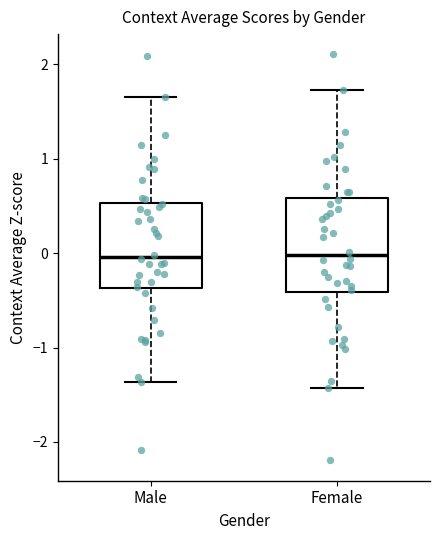

Reading left to right, transcribe this box plot: for each box, give where its median line is, the range the box spans, and where its two whiskers end, as read against the y-axis. The values are not printed on the chart, so give them approximately, as read against the axis.

Male: median 0.0, box -0.4 to 0.5, whiskers -1.4 to 1.7
Female: median 0.0, box -0.4 to 0.6, whiskers -1.4 to 1.7